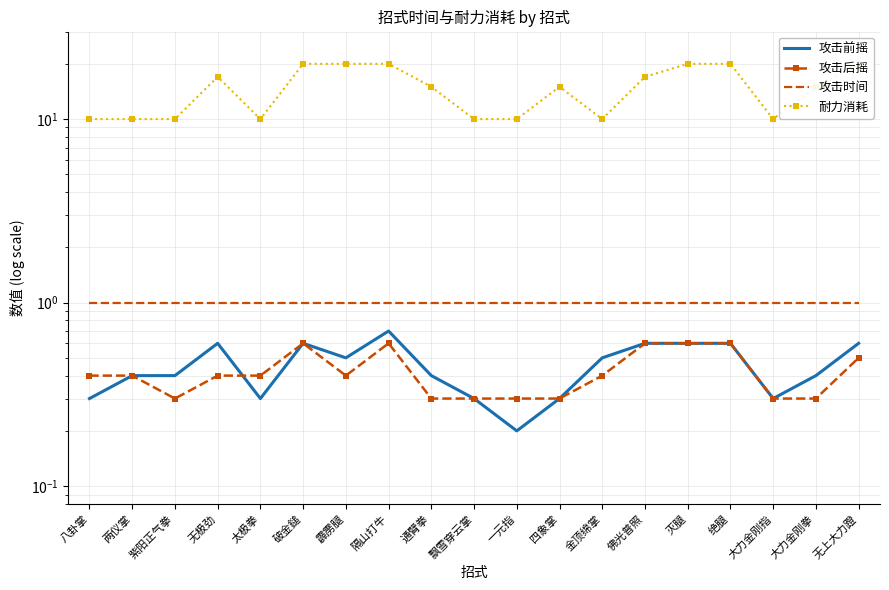

Which series changed the most between 太极拳 and 佛光普照?

耐力消耗